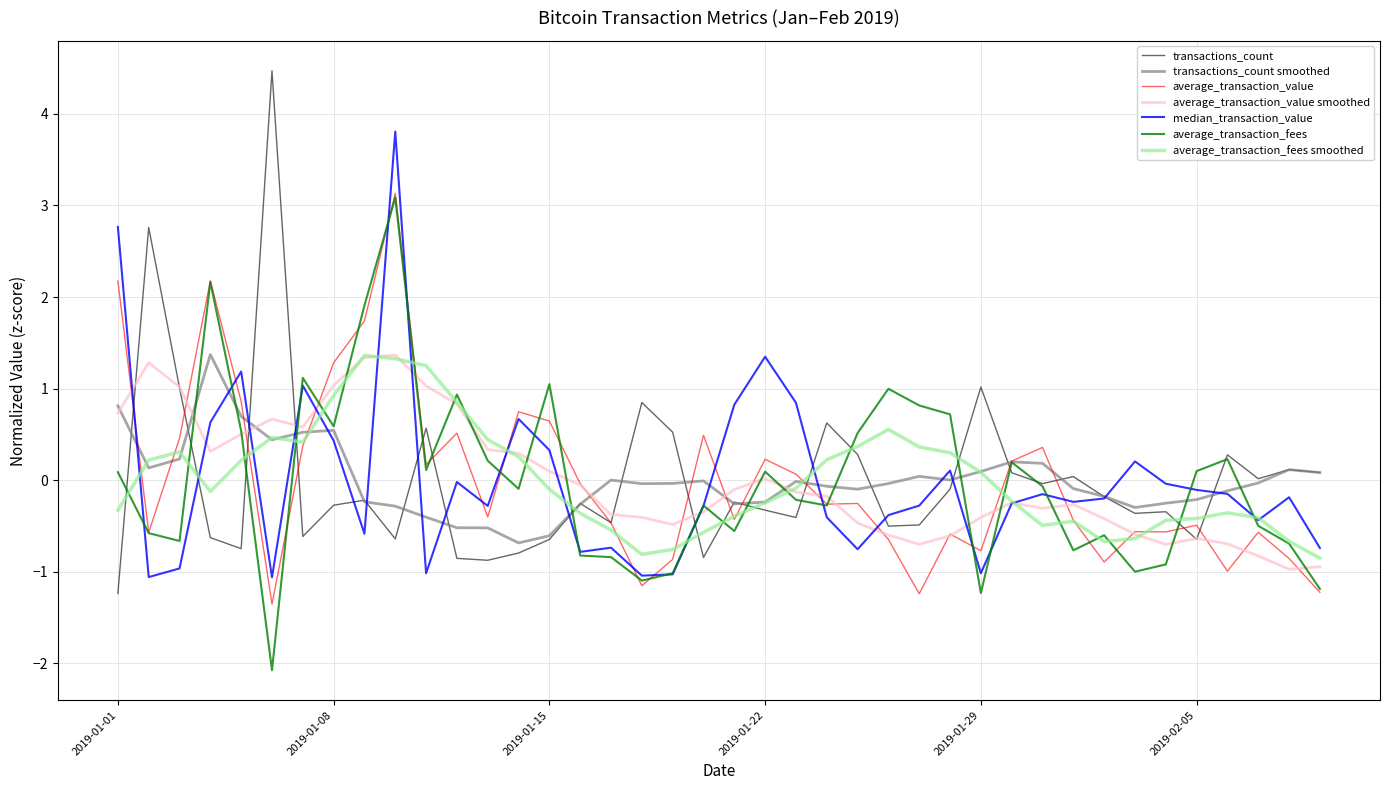

What is the maximum value for median_transaction_value?

3.8